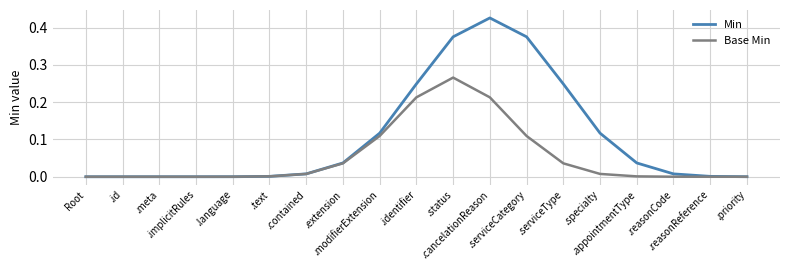

Which series has the largest range (max minus min)?

Min